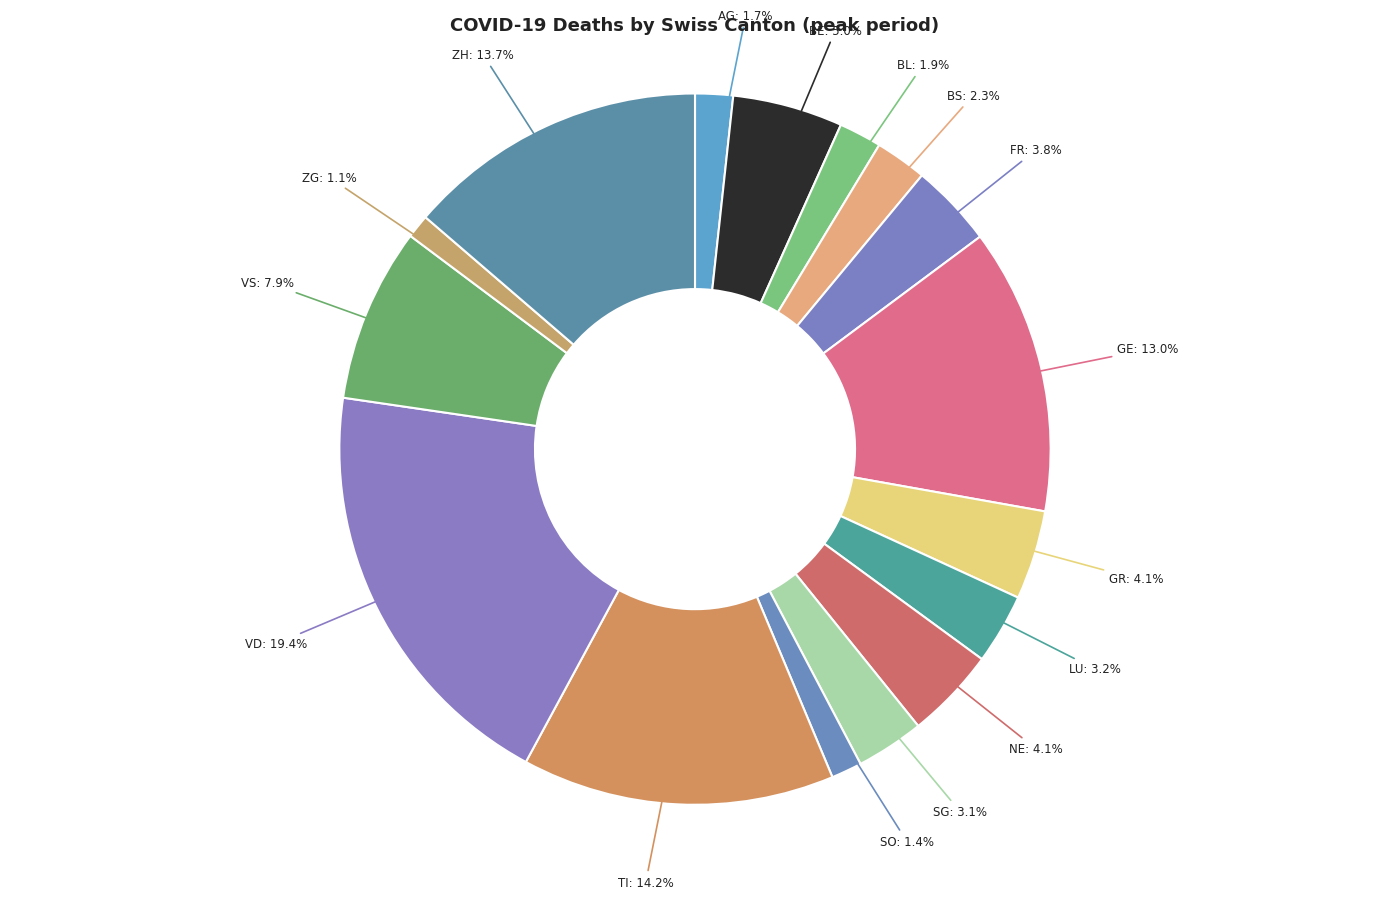

Count the number of slices in the pie.

16